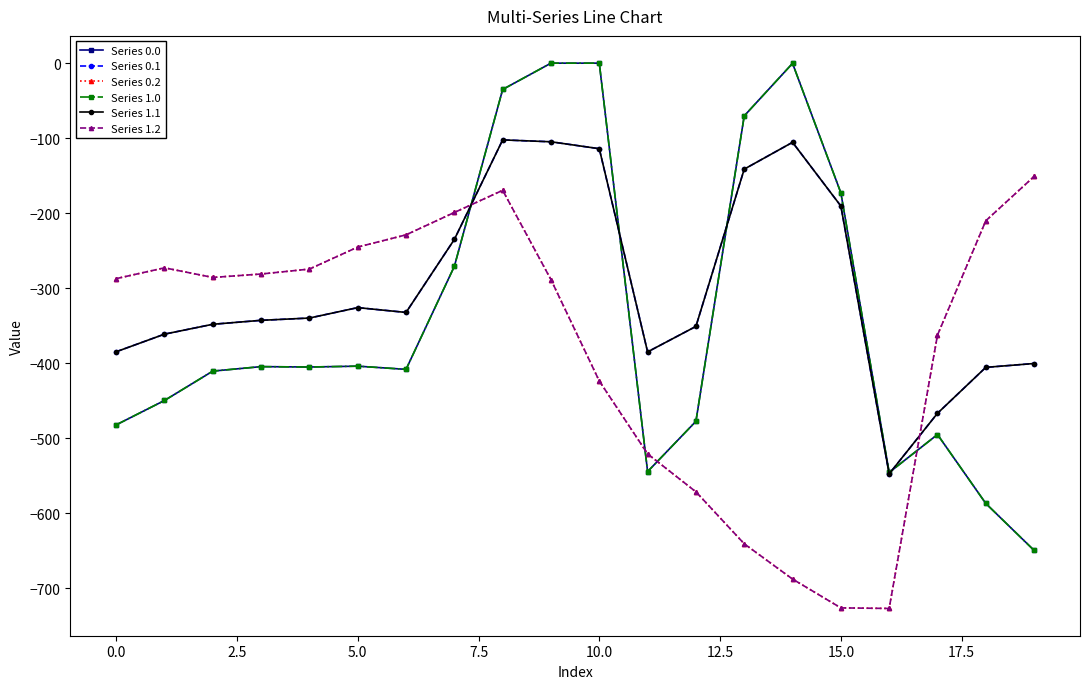

Is this an area chart (filled region under the line)?

No